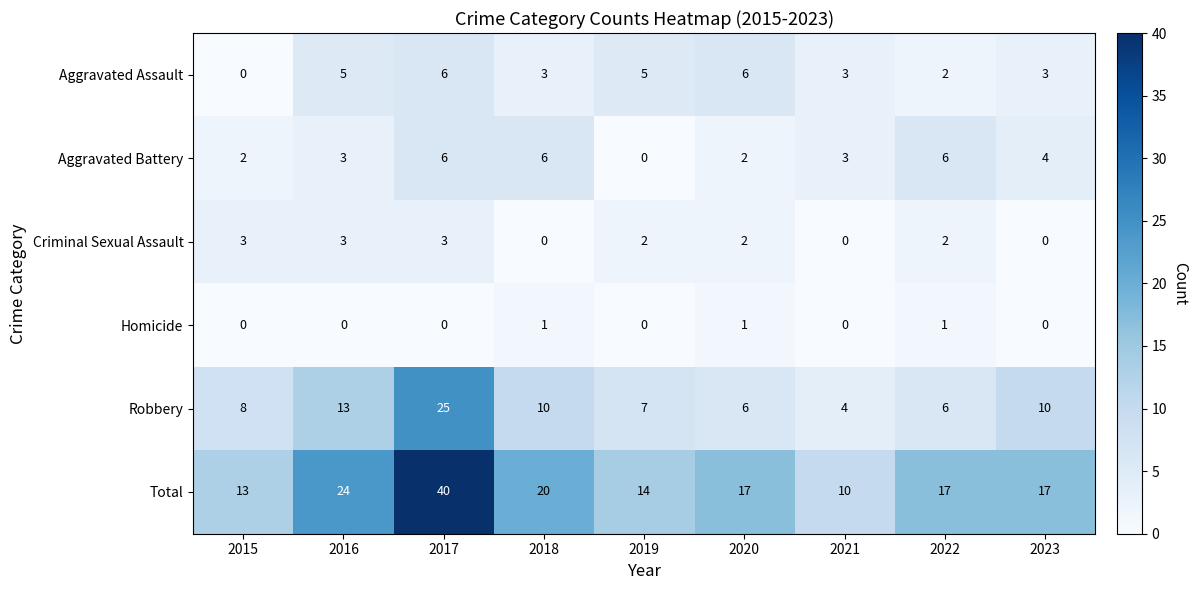

What is the difference between the second highest and minimum values in the Total series?

14